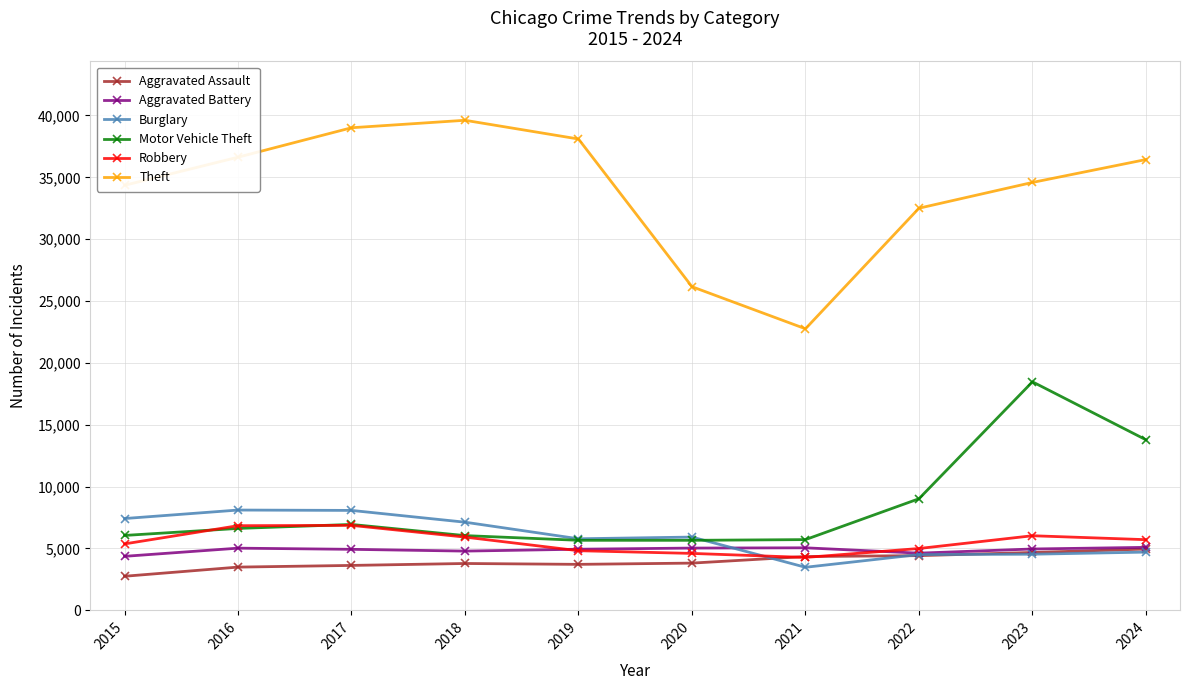

What value does the Aggravated Assault series have at 2019?

3717